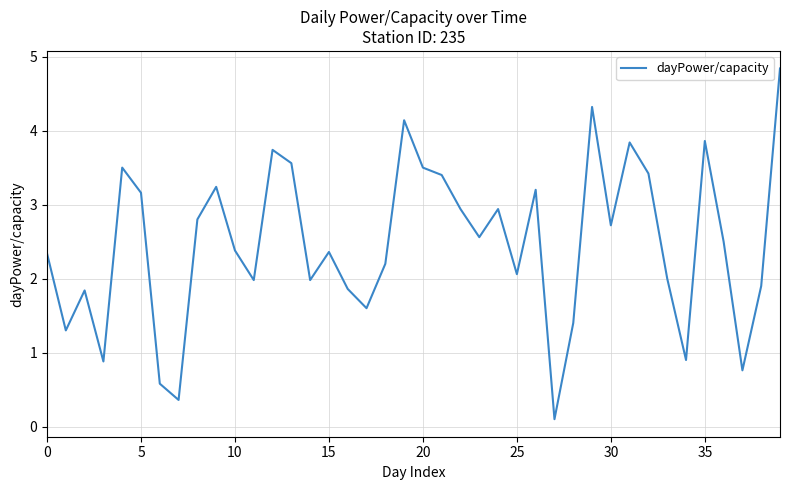

What is the maximum value shown in the chart?

4.8